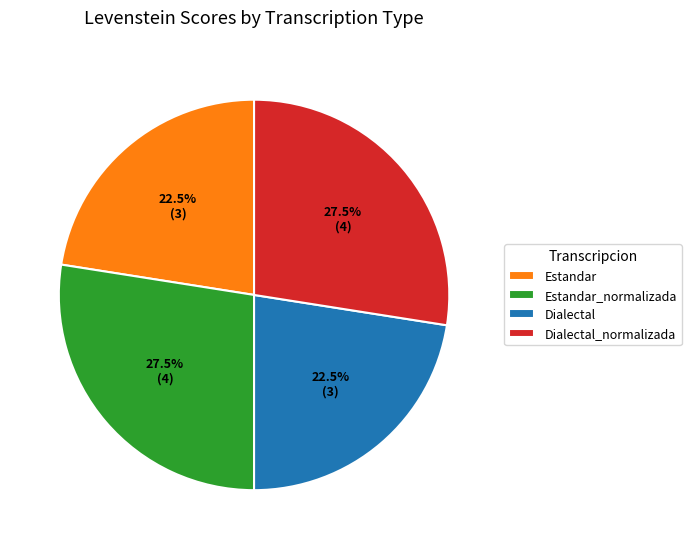

To the nearest percent, what is the difference between the largest and smallest slice percentages?

5%